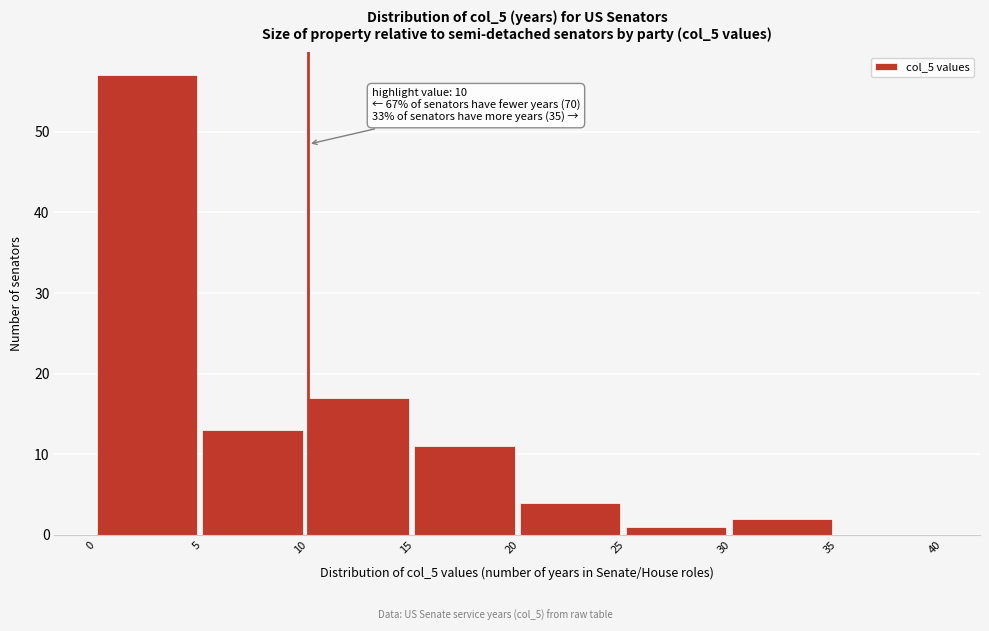

Over which range of the x-axis is the bar tallest?

0 to 5